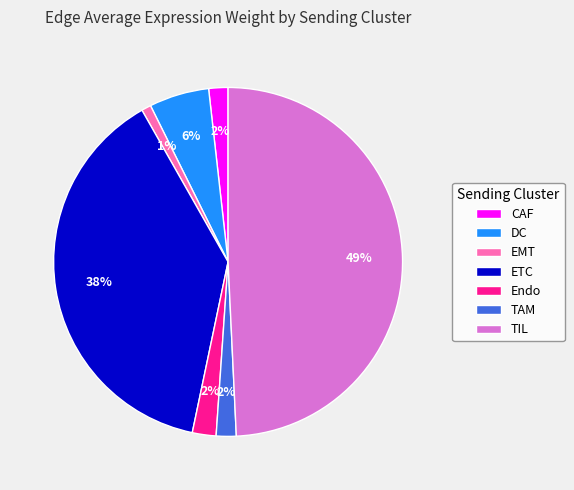

To the nearest percent, what percentage of the pie is Endo?

2%